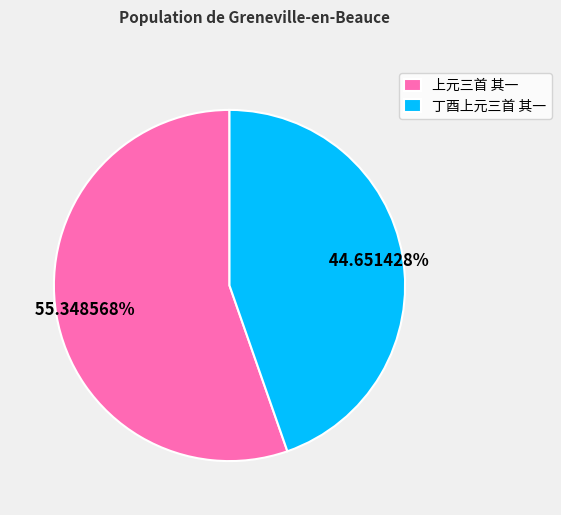

To the nearest percent, what percentage of the pie is 丁酉上元三首 其一?

45%